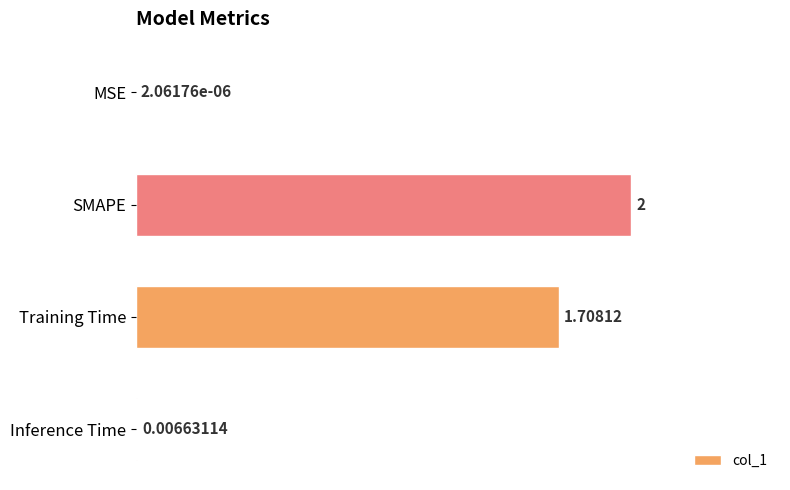

At which label is the value closest to 1?

Training Time